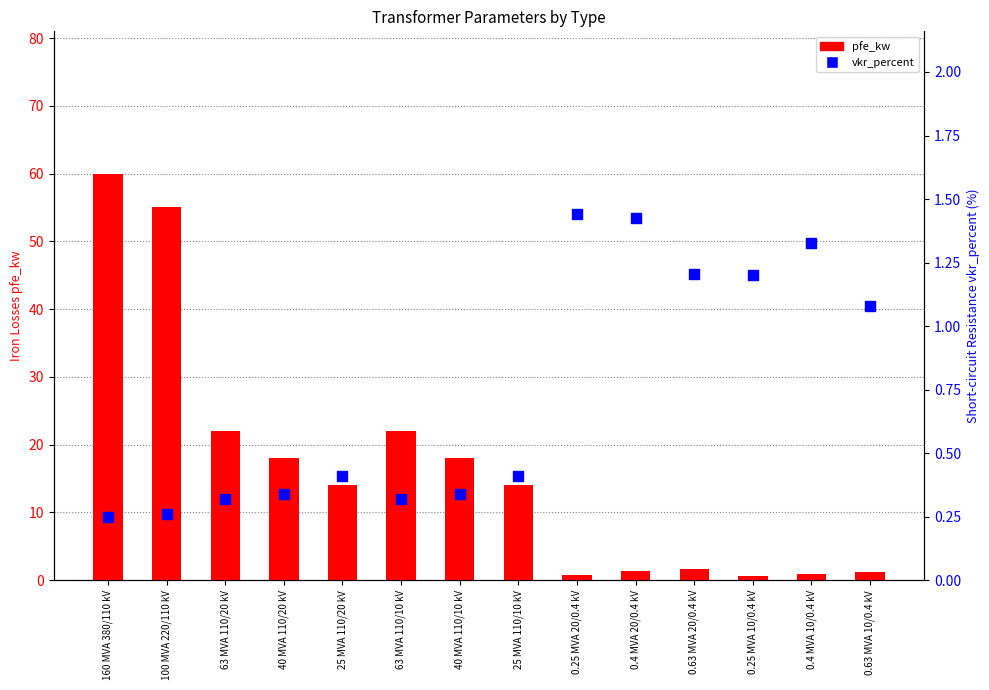

At how many categories does at least one series exceed 48?

2